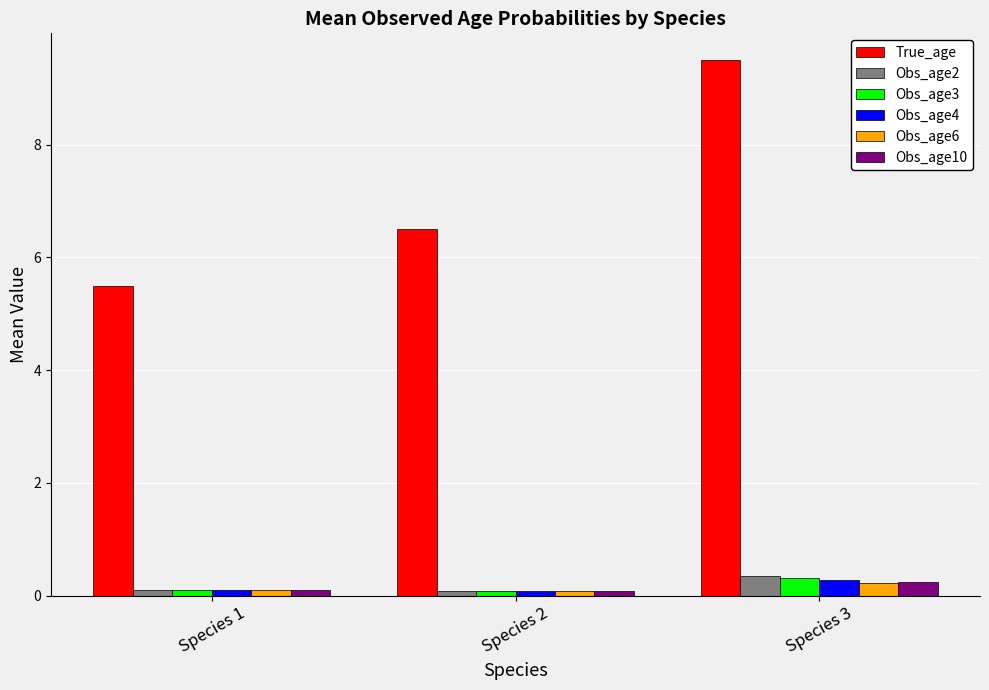

Count the number of categories in the chart.

3